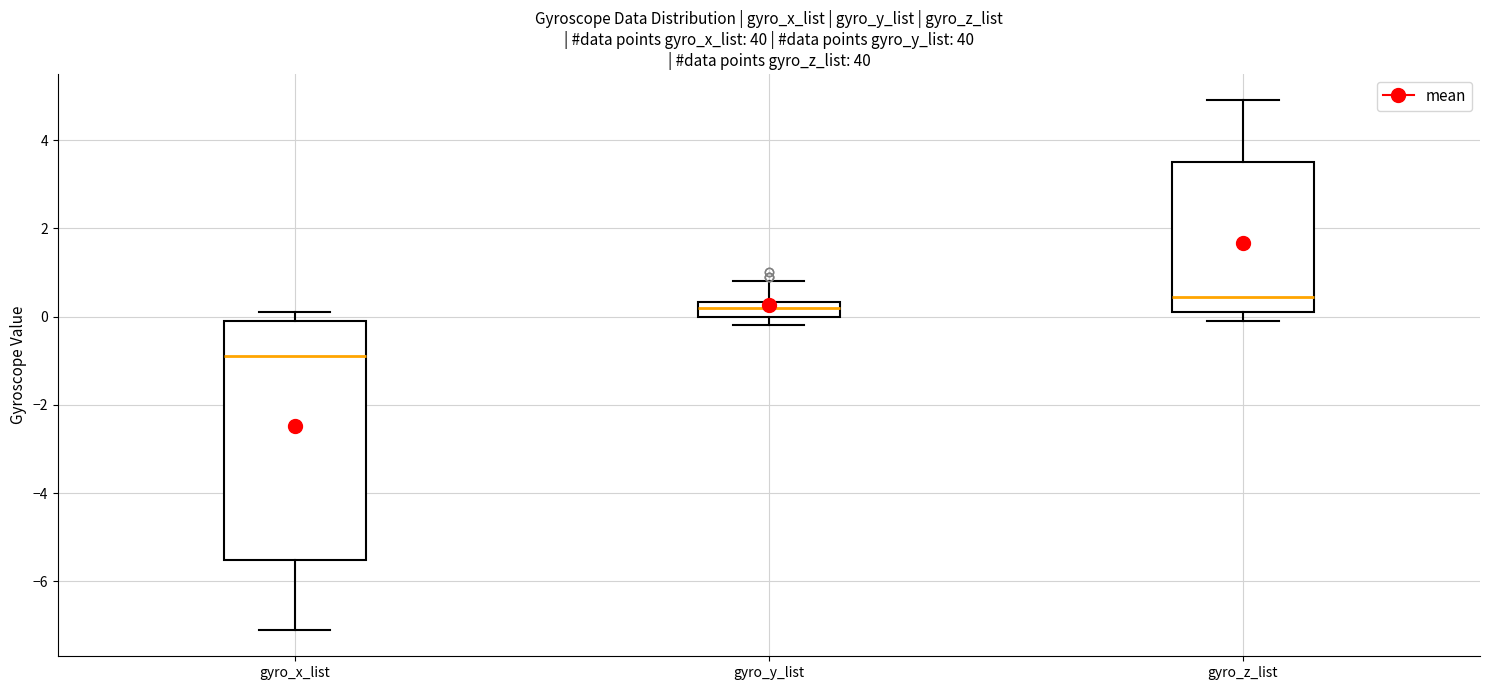

Comparing the boxes themselves (not the whiskers), which one is the tallest?

gyro_x_list